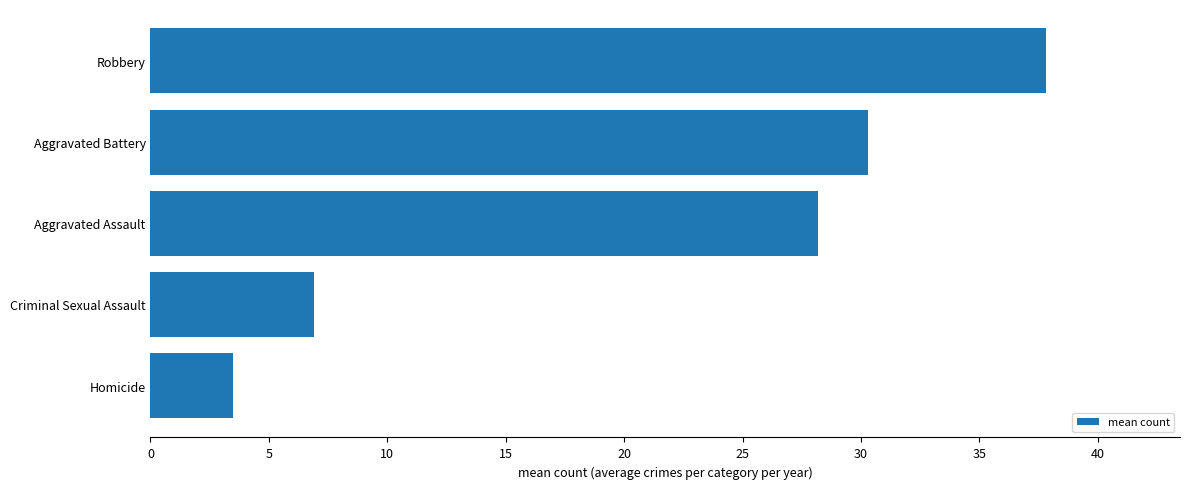

List the labels in order of value, largest first.

Robbery, Aggravated Battery, Aggravated Assault, Criminal Sexual Assault, Homicide